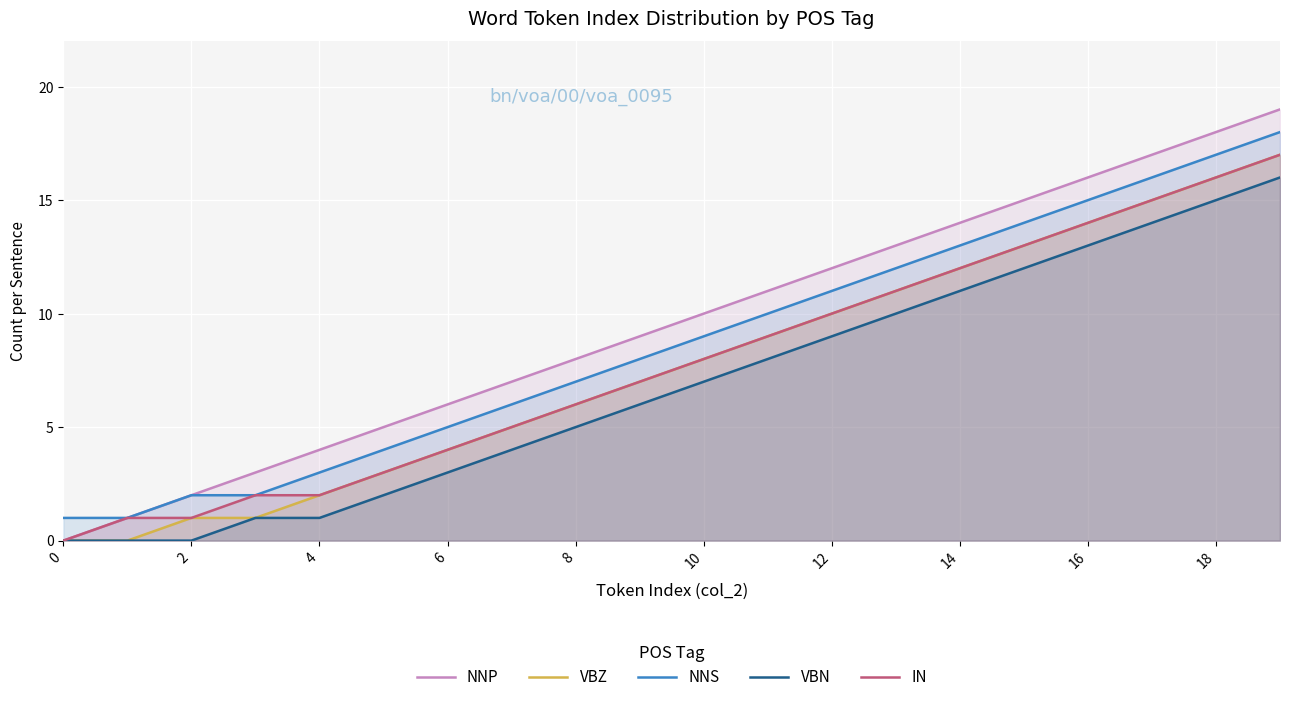

What is the spread (max minus min) of values at 18?

3